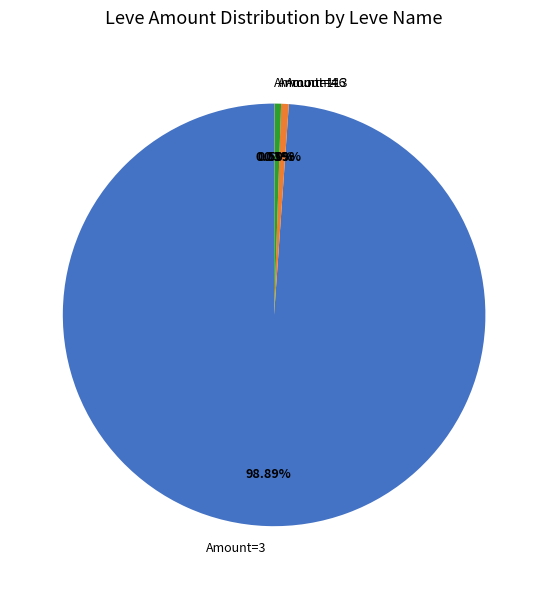

Is there any slice that represents more than half of the pie?

Yes